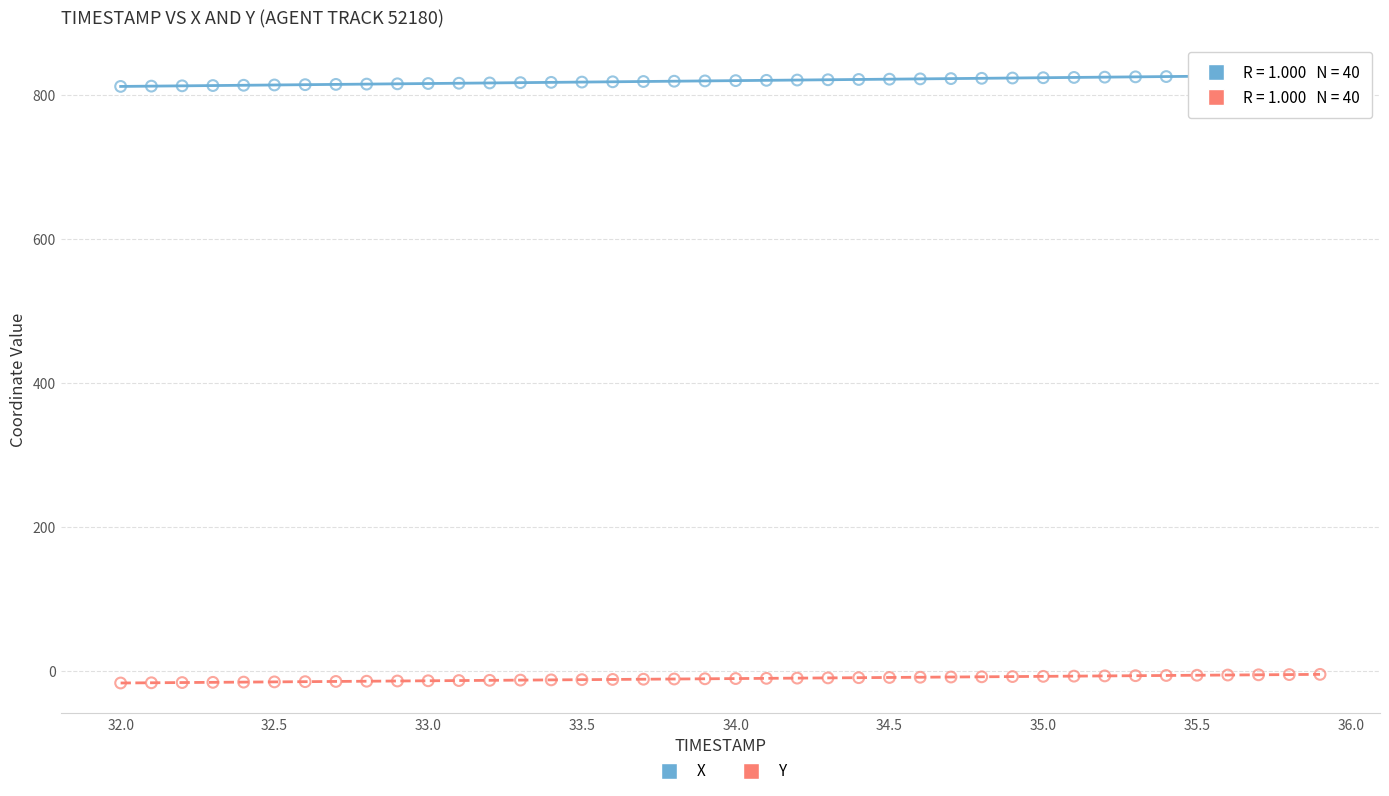

Which series has the largest Y range (max minus min)?

X